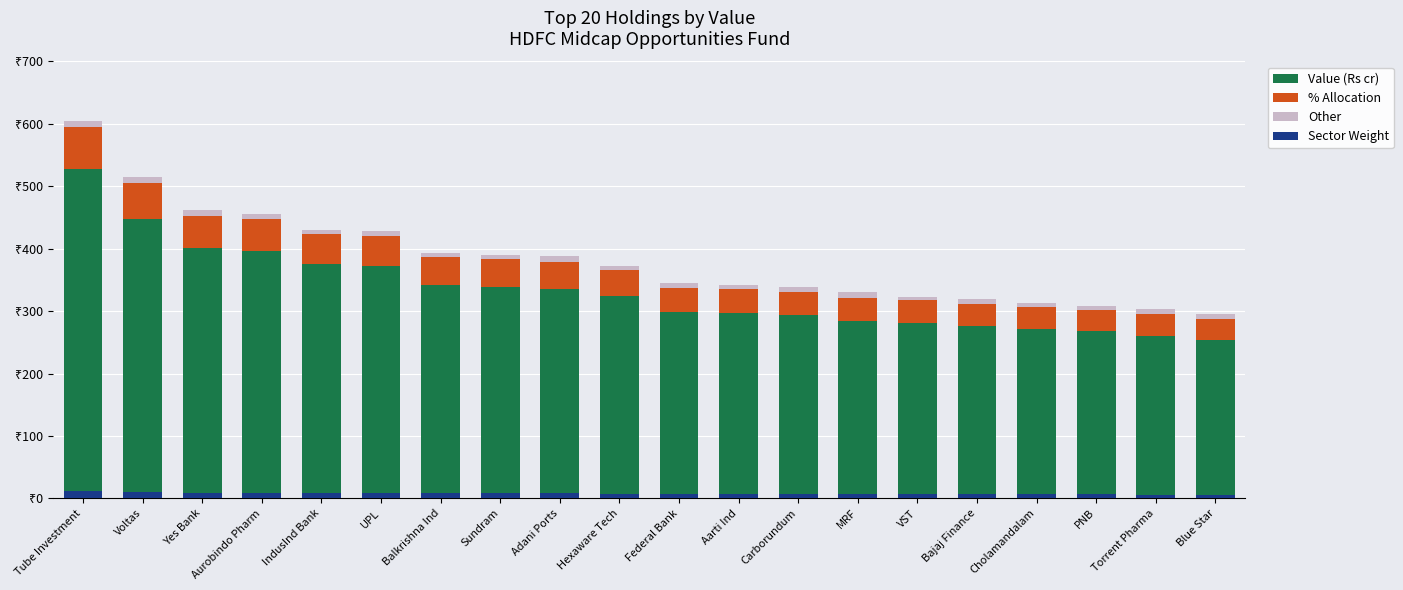

Rank the series by their maximum value, from lowest to highest.

Other, Sector Weight, % Allocation, Value (Rs cr)